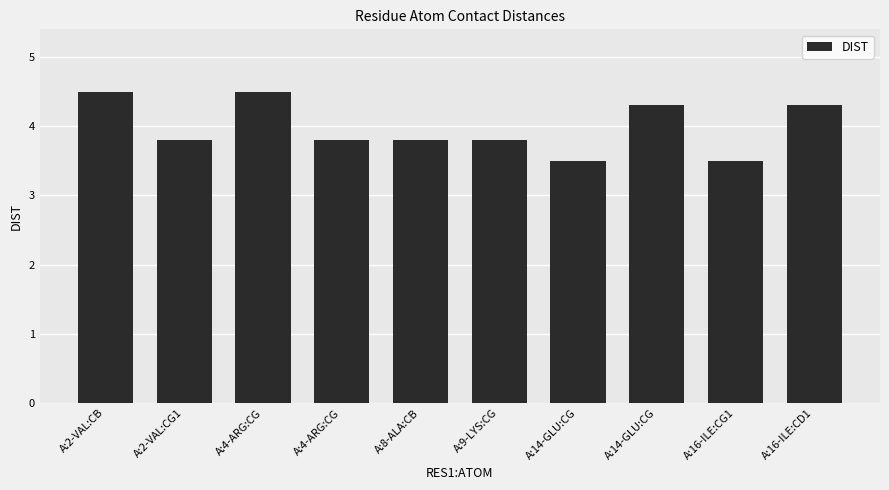

Does the chart contain any negative values?

No